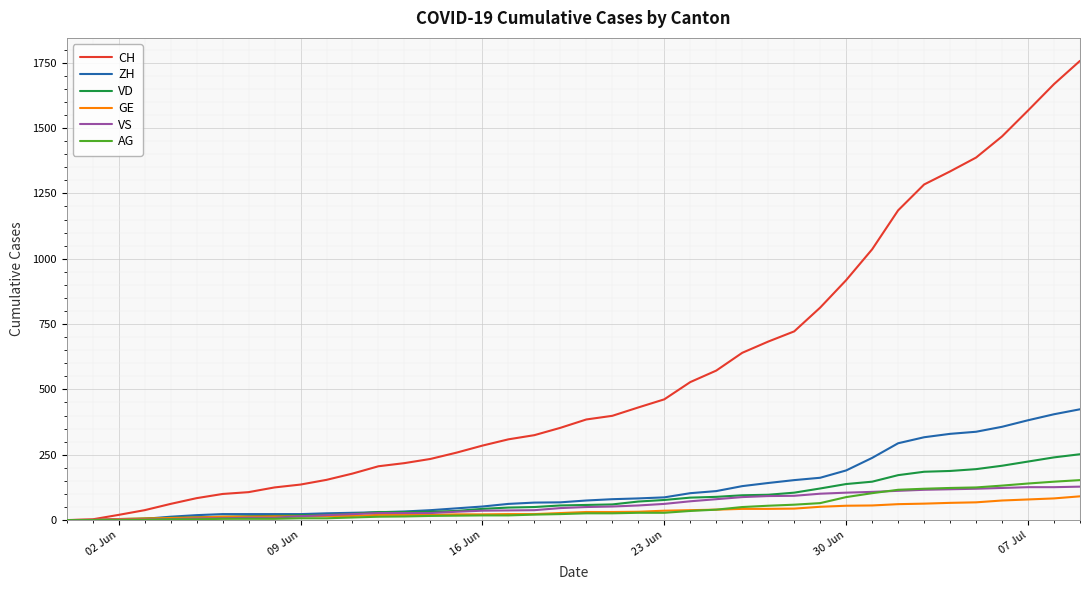

What is the highest value of the VS series?

128